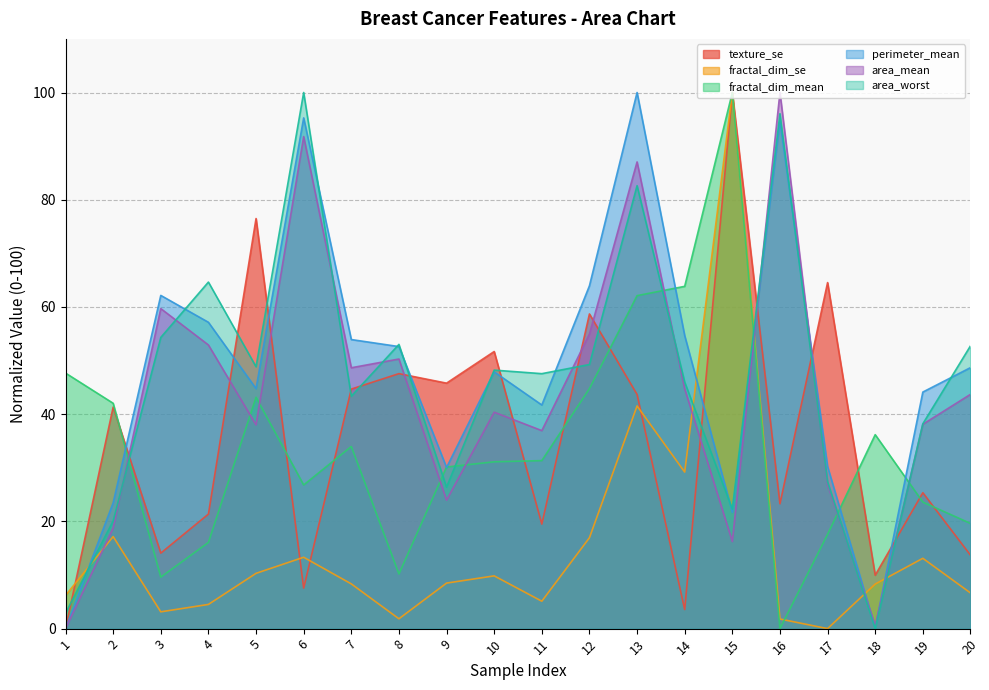

How many times do texture_se and perimeter_mean cross each other?

9